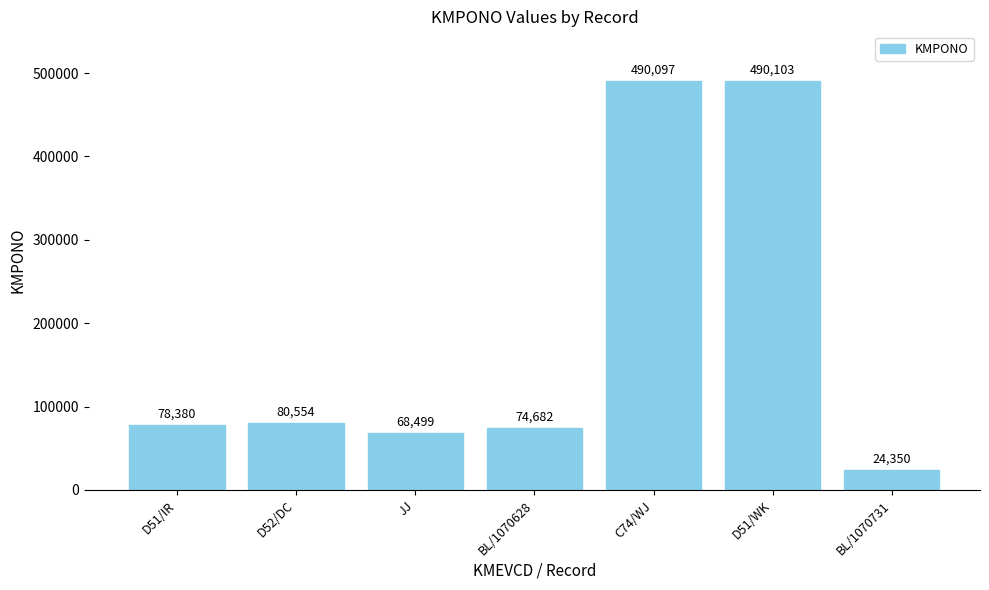

What is the minimum value shown in the chart?

24350